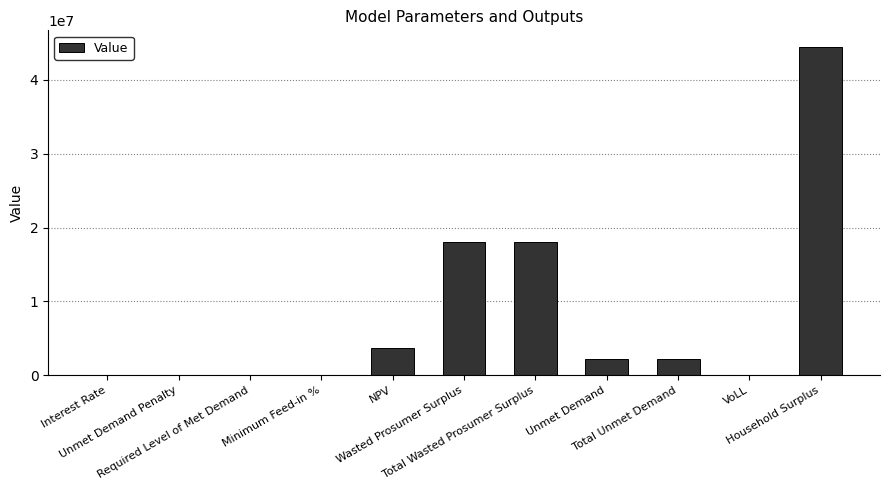

Are the bars grouped side by side (vs. stacked)?

No